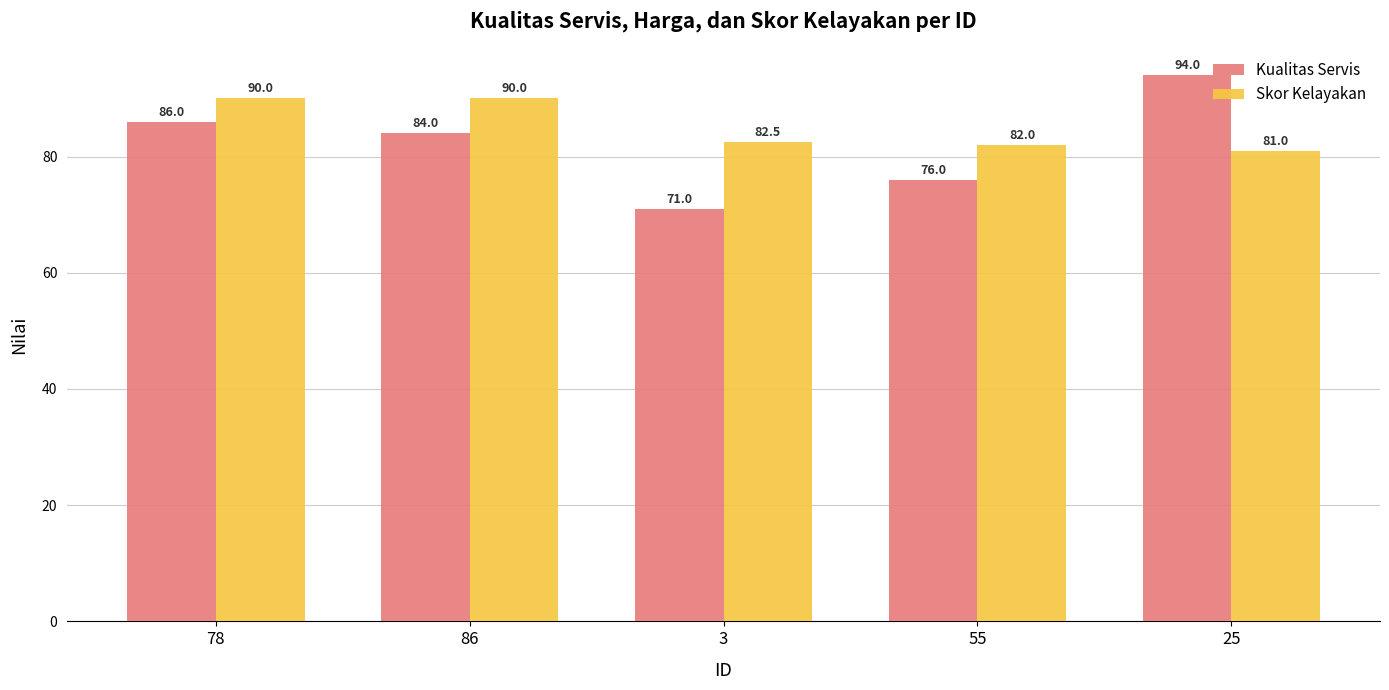

Does the chart contain any negative values?

No